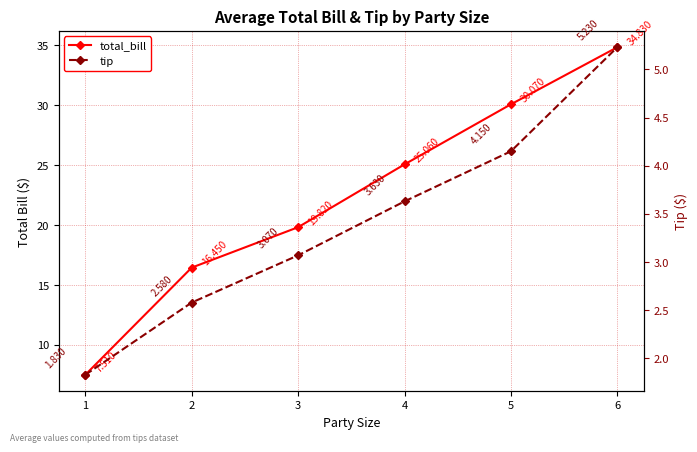

What is the maximum value for tip?

5.2